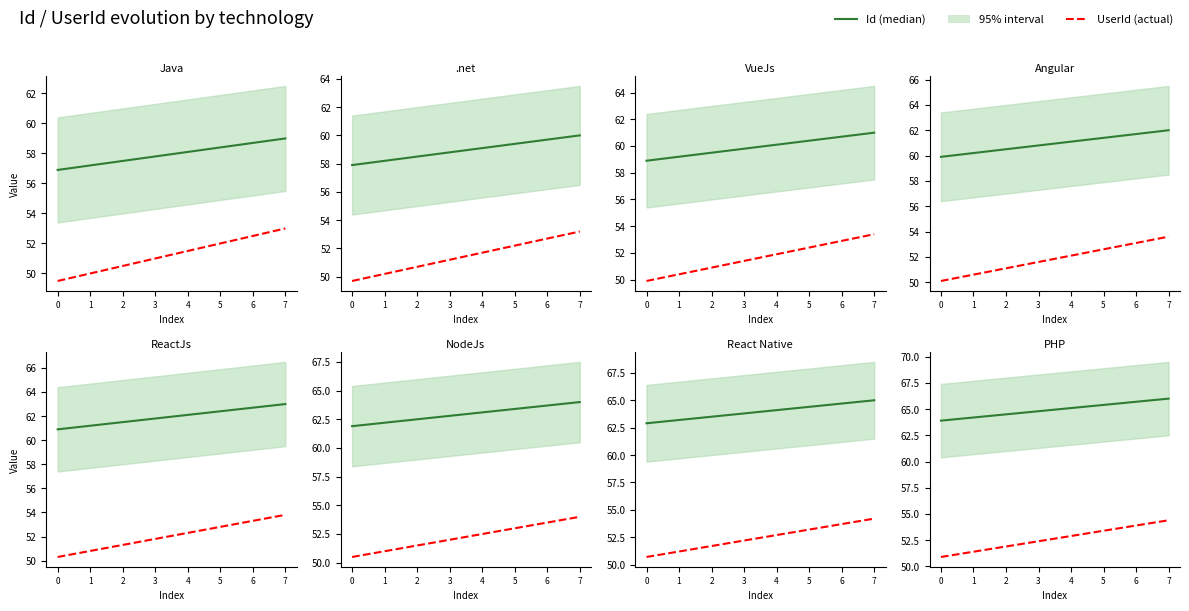

Between 1 and 4, which series saw the biggest shift?

UserId (actual)